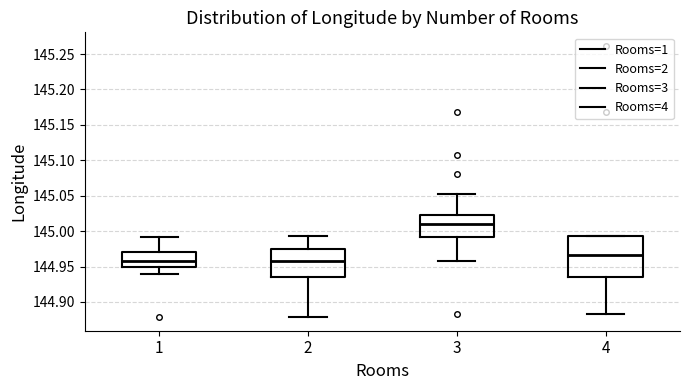

Reading left to right, transcribe this box plot: for each box, give where its median line is, the range the box spans, and where its two whiskers end, as read against the y-axis. The values are not printed on the chart, so give them approximately, as read against the axis.

1: median 144.960, box 144.950 to 144.970, whiskers 144.940 to 144.990
2: median 144.960, box 144.935 to 144.975, whiskers 144.880 to 144.995
3: median 145.010, box 144.990 to 145.025, whiskers 144.960 to 145.050
4: median 144.965, box 144.935 to 144.995, whiskers 144.885 to 144.995